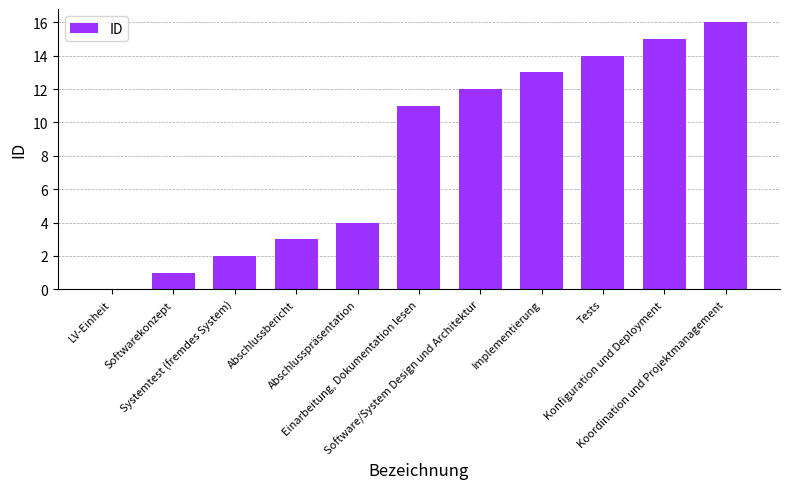

What is the sum of all values?

91